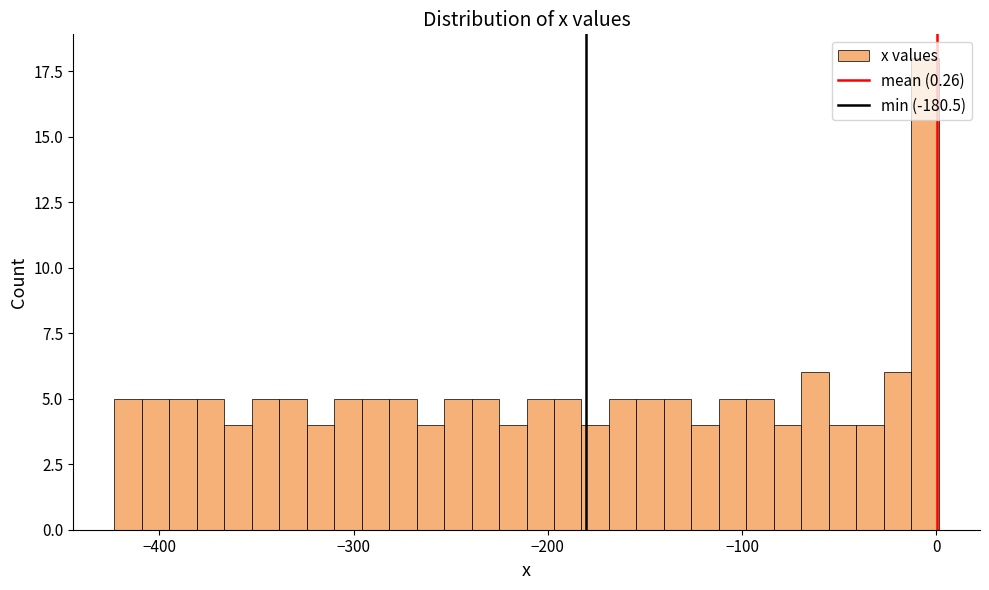

Around what value on the x-axis is the tallest bar? Give the approximate position of its centre, as read against the axis.

-10